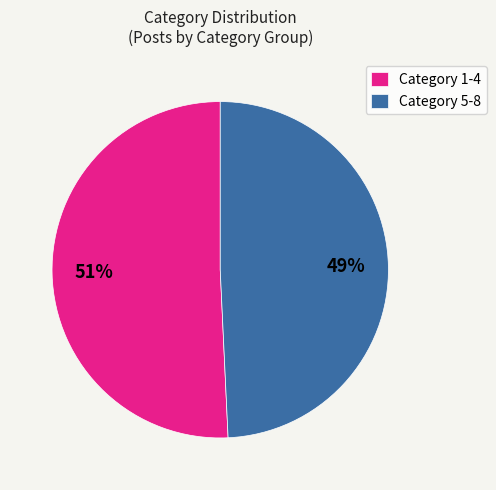

What is the ratio of the value at Category 1-4 to the value at Category 5-8?

1.0